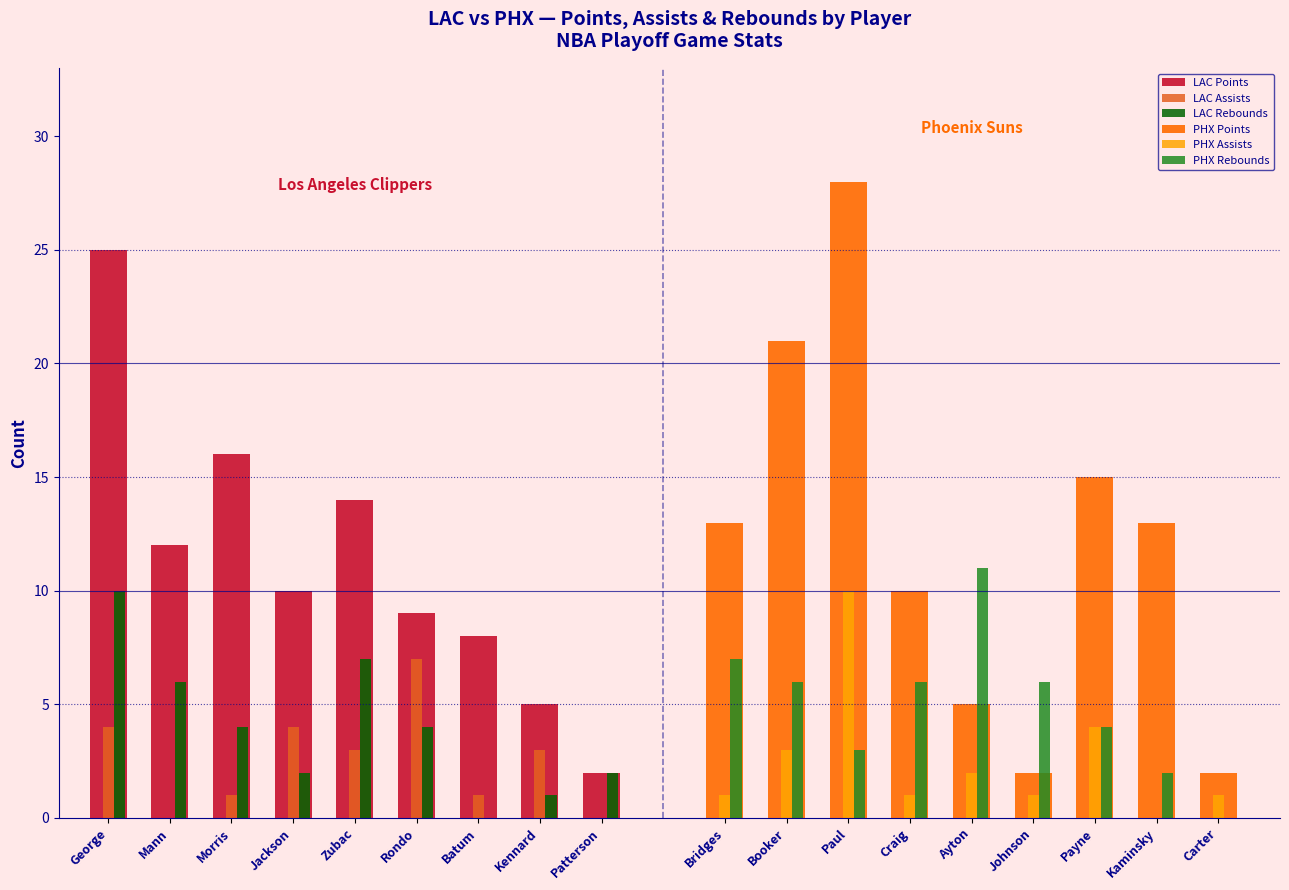

Is it true that LAC Points equals 10 at Jackson?

True